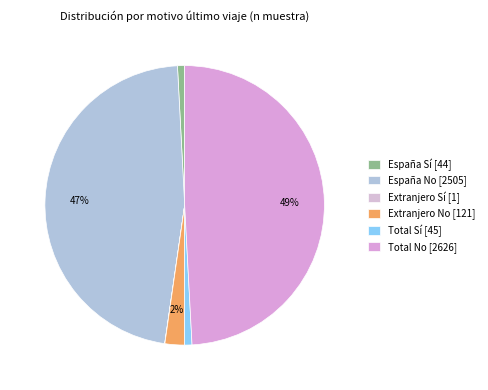

Count the number of slices in the pie.

6